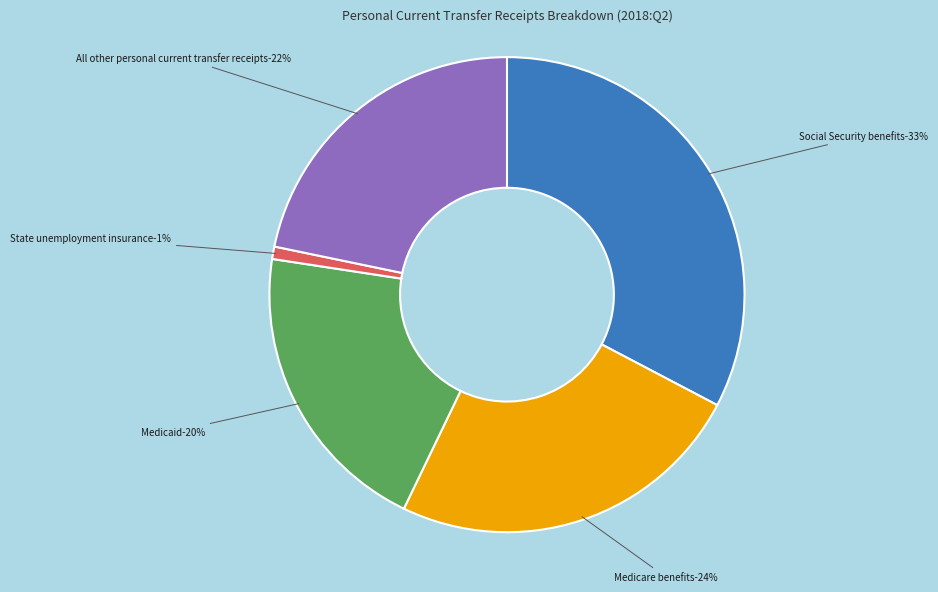

Between Medicaid and State unemployment insurance, which is larger?

Medicaid